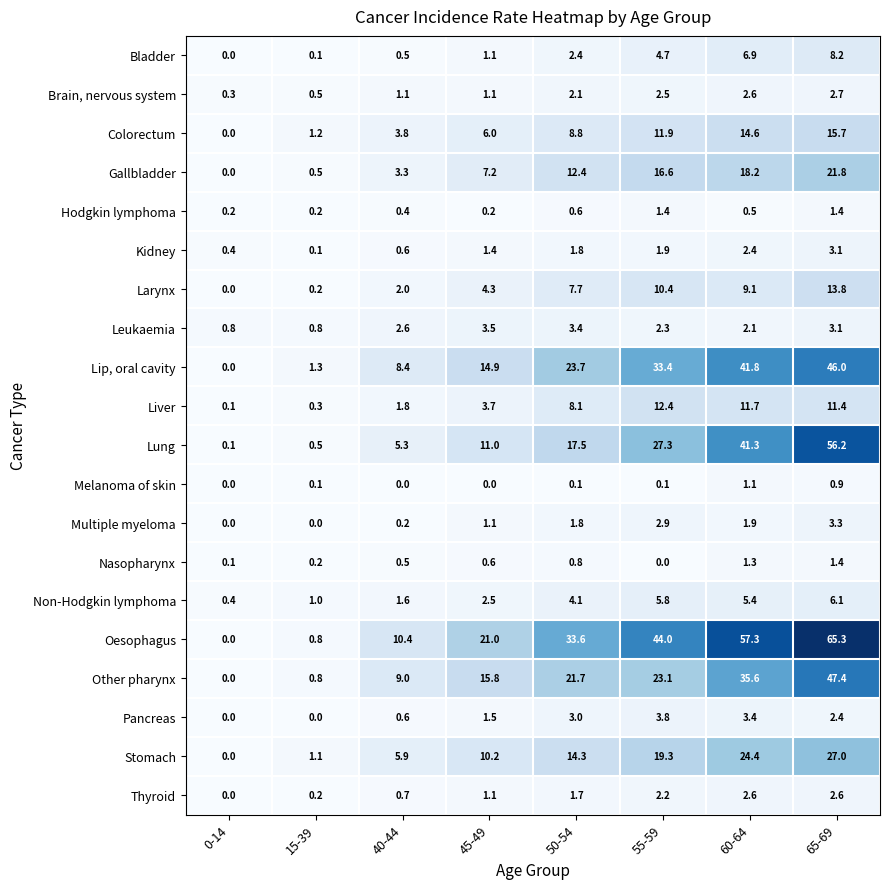

What is the difference between the maximum and minimum values in the Other pharynx series?

47.4